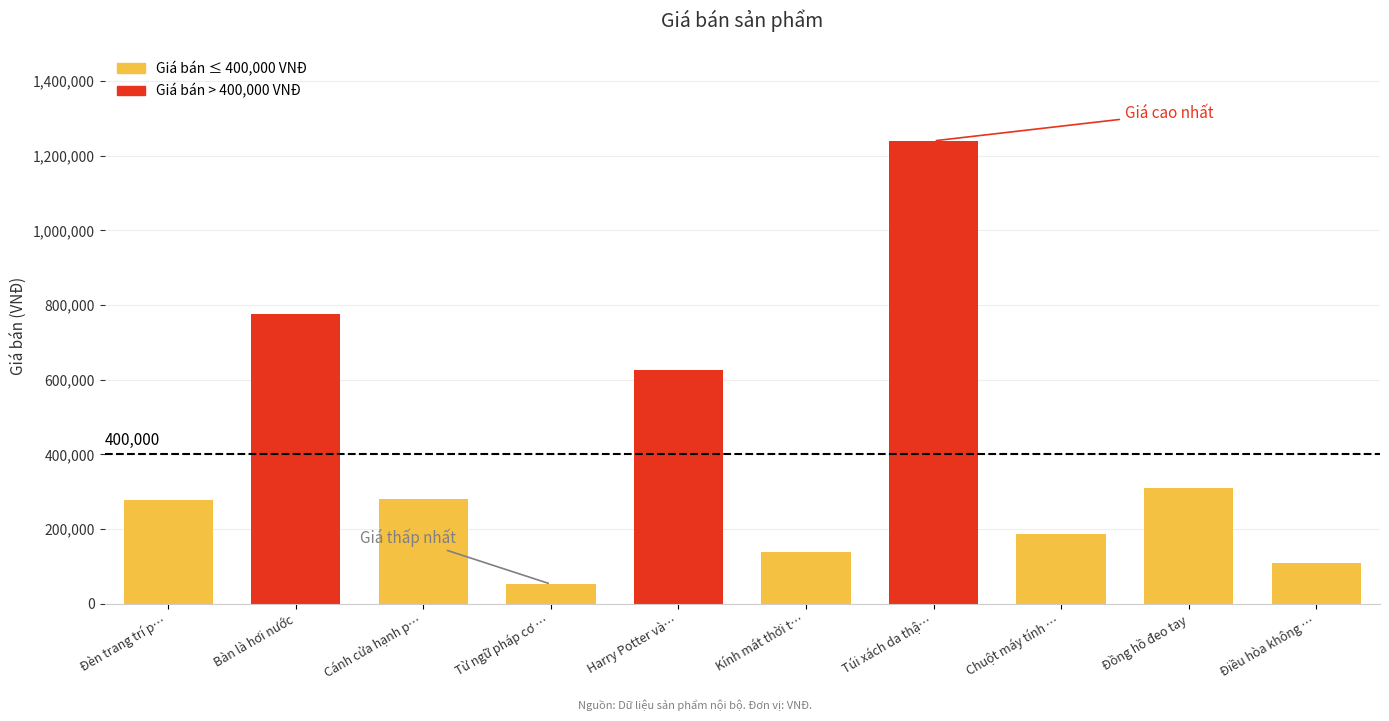

Which has a higher value, Túi xách da thậ… or Đèn trang trí p…?

Túi xách da thậ…